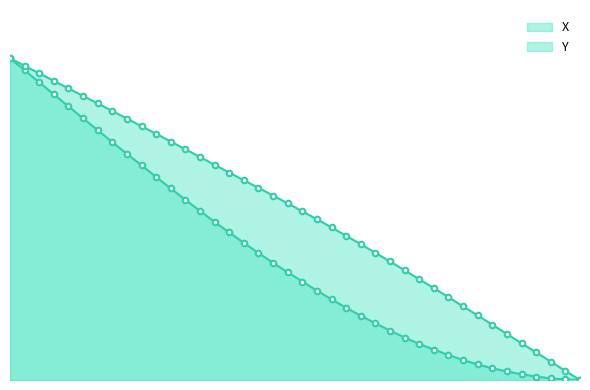

At how many categories does at least one series exceed 56?

19